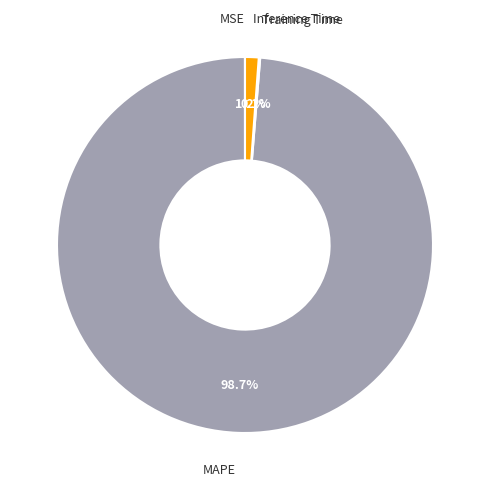

Does any single category account for the majority?

Yes